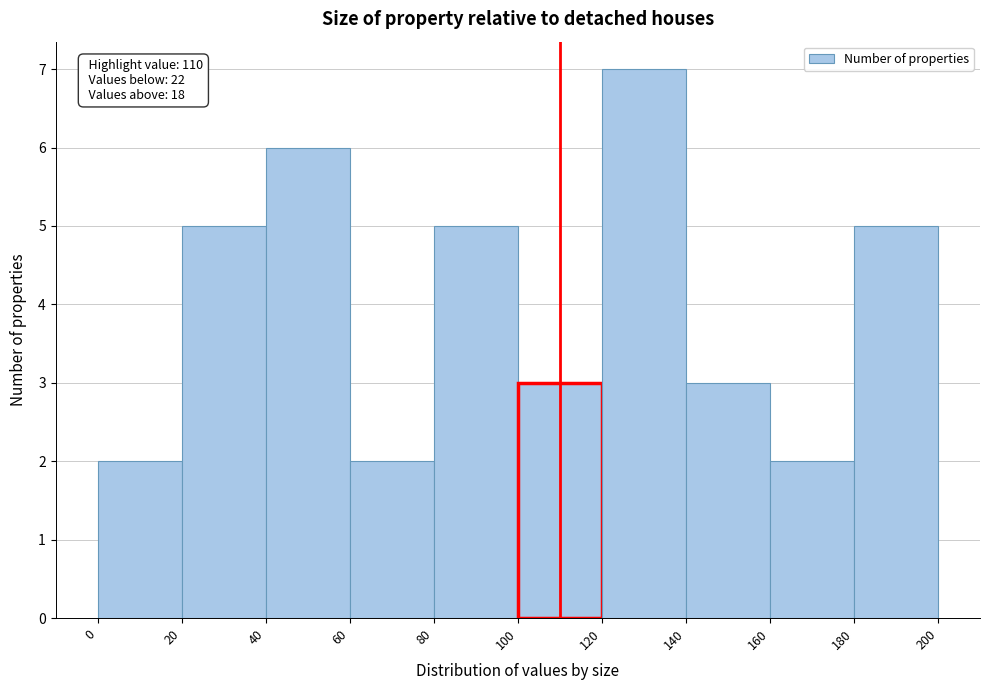

Which range on the x-axis has the tallest bar?

120 to 140